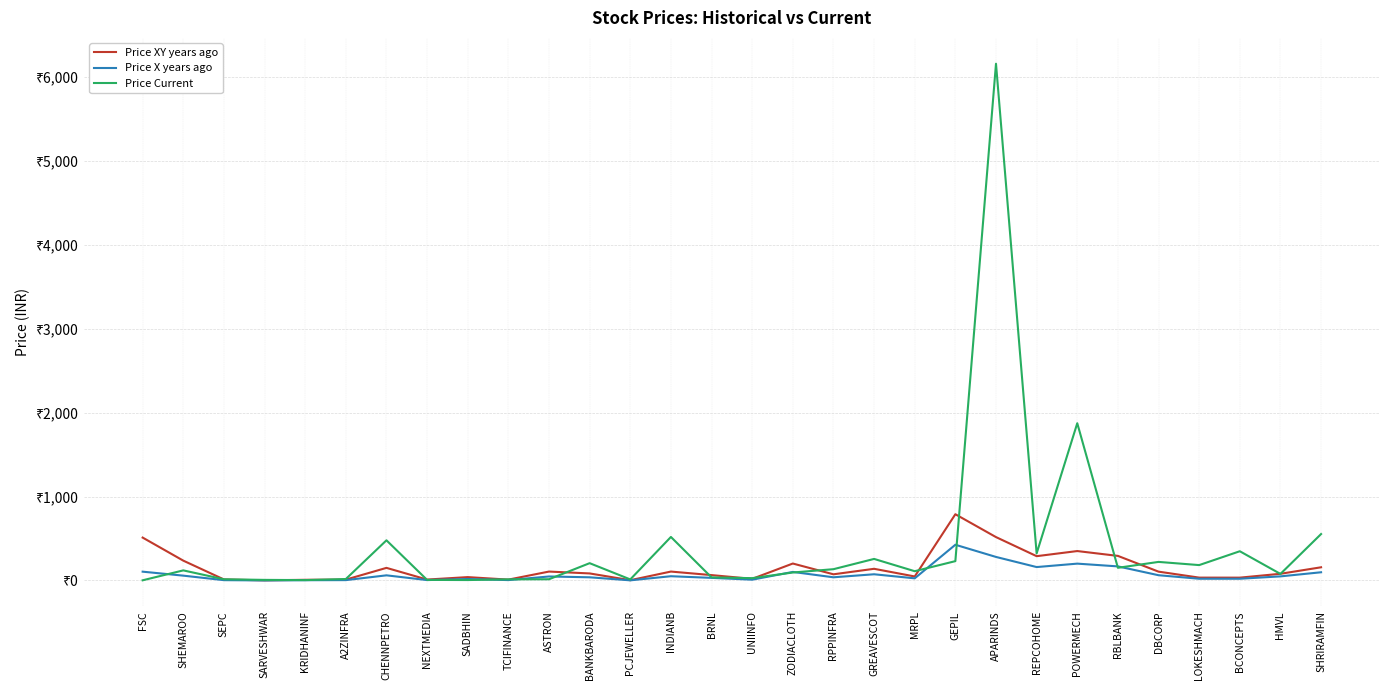

Which series changed the most between KRIDHANINF and LOKESHMACH?

Price Current